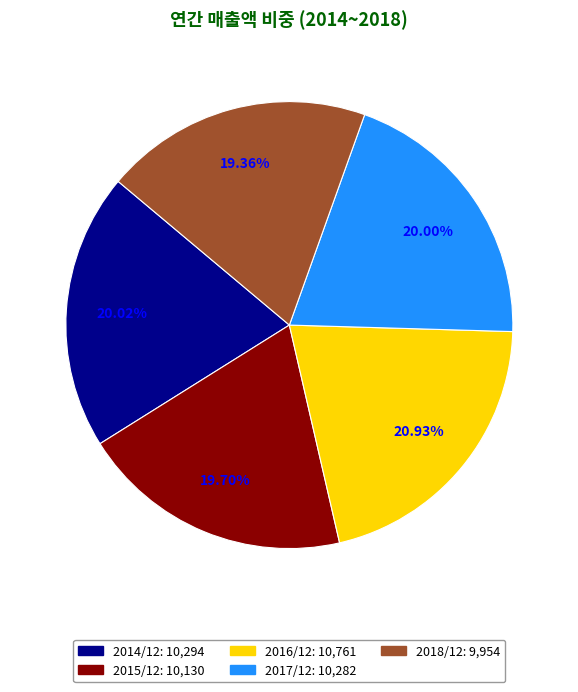

To the nearest percent, what is the difference between the largest and smallest slice percentages?

2%